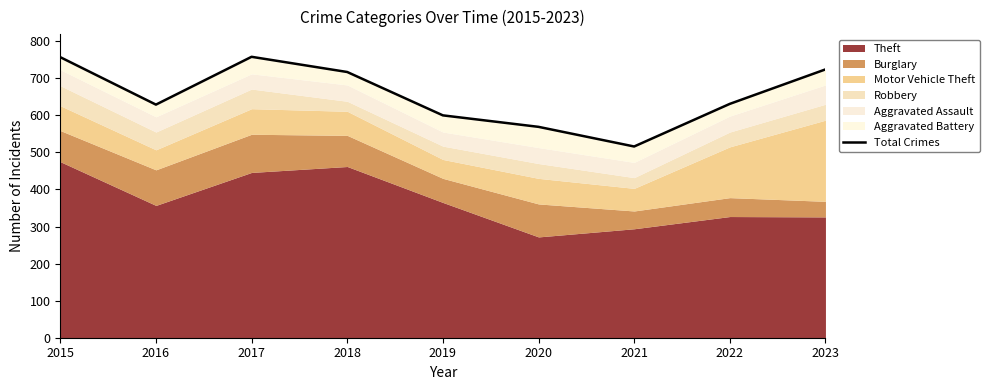

Rank the categories by value from lowest to highest.

2021, 2020, 2019, 2016, 2022, 2018, 2023, 2015, 2017